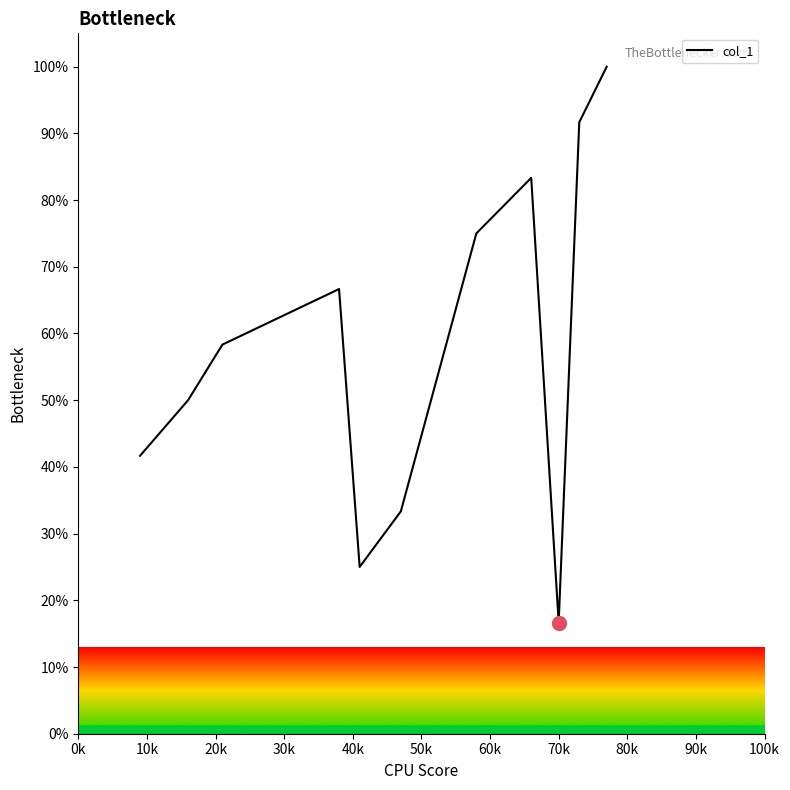

Does the chart have visible grid lines?

No